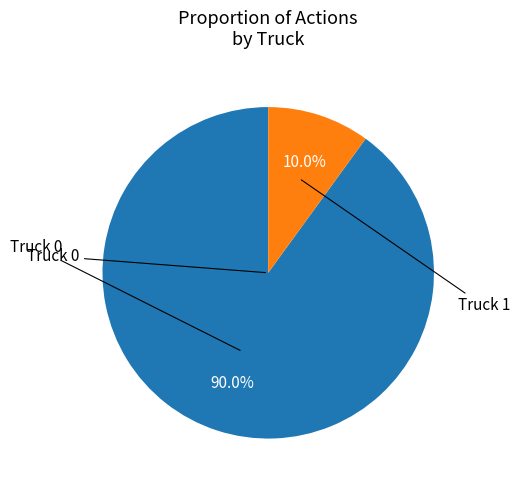

Is there any slice that represents more than half of the pie?

Yes